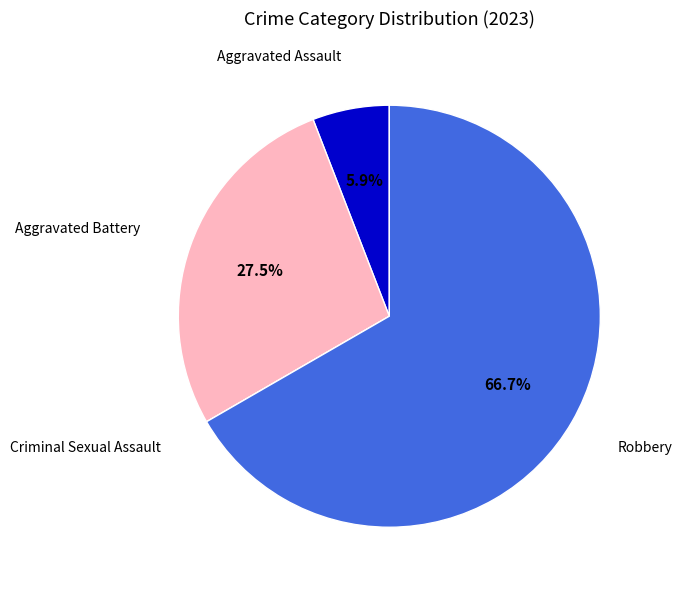

Is Aggravated Assault the majority of the pie?

No